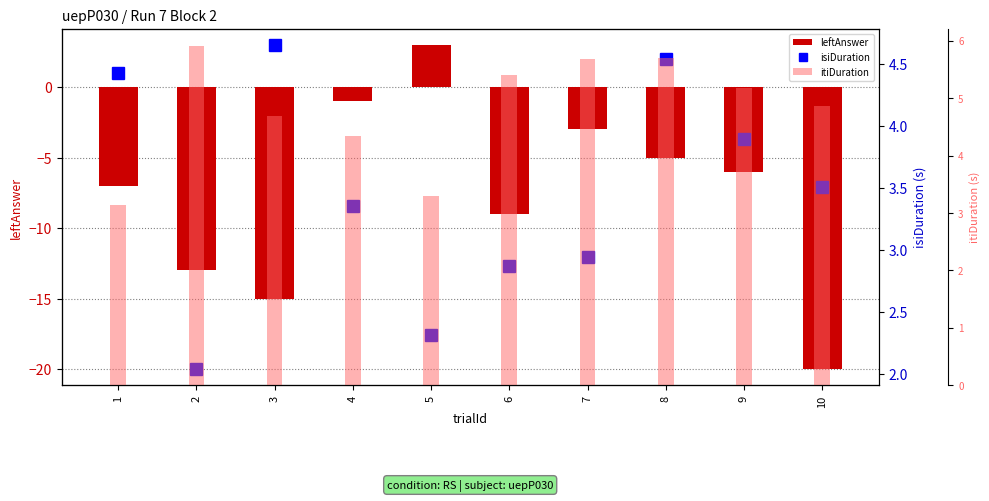

Rank the series at 4 from highest to lowest value.

itiDuration, isiDuration, leftAnswer